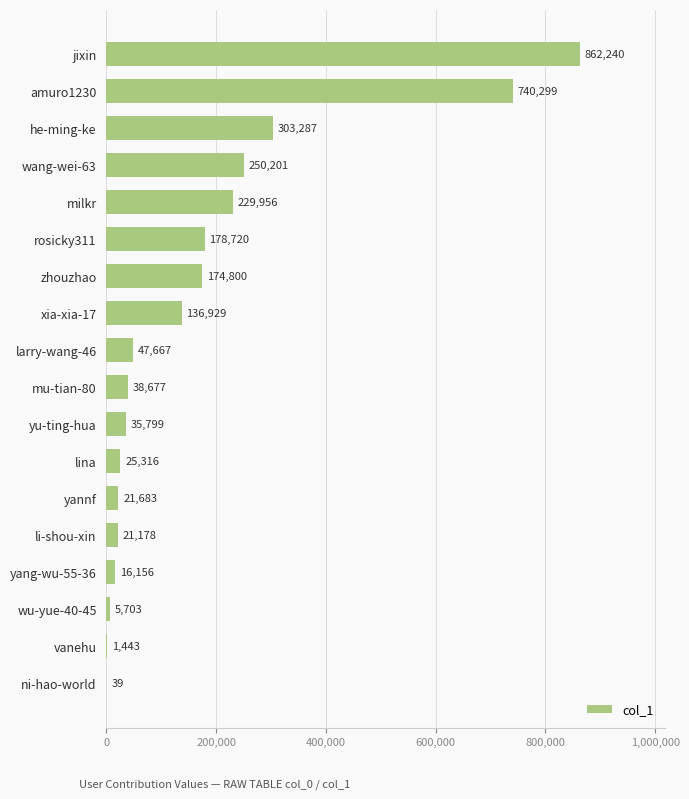

Is it true that the value at larry-wang-46 is 11645?

False